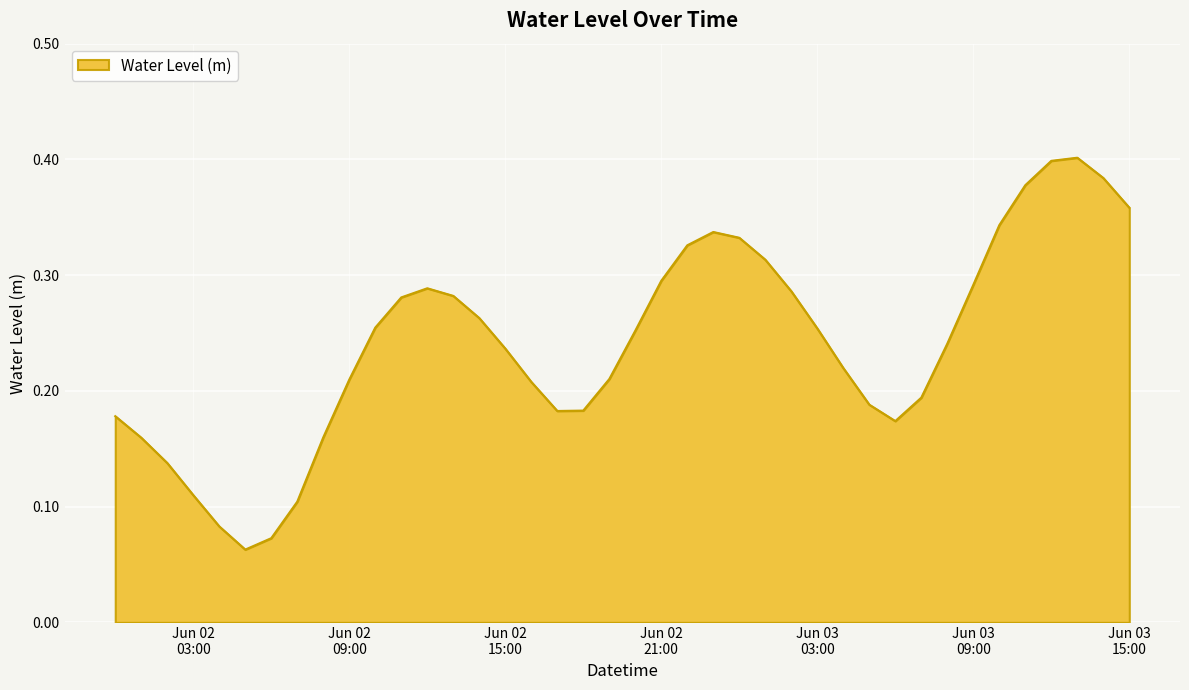

Reading left to right, list all the values displayed in this chart.

0.2	0.2	0.1	0.1	0.1	0.1	0.1	0.1	0.2	0.2	0.3	0.3	0.3	0.3	0.3	0.2	0.2	0.2	0.2	0.2	0.3	0.3	0.3	0.3	0.3	0.3	0.3	0.3	0.2	0.2	0.2	0.2	0.2	0.3	0.3	0.4	0.4	0.4	0.4	0.4